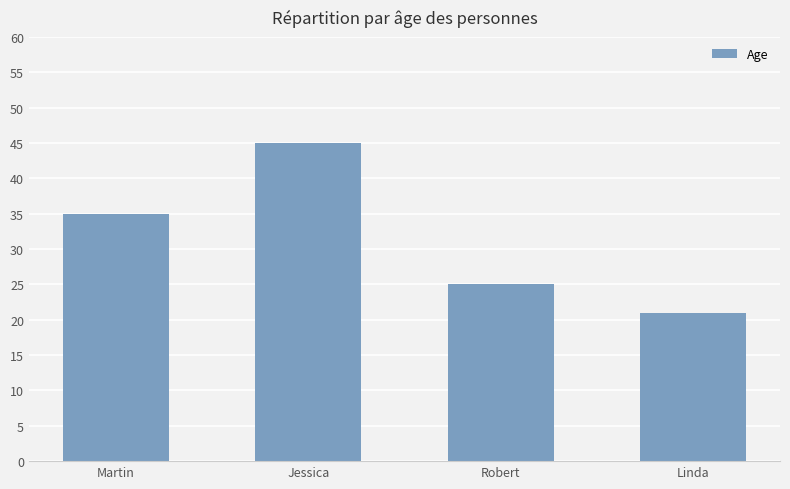

Rank the categories by value from lowest to highest.

Linda, Robert, Martin, Jessica